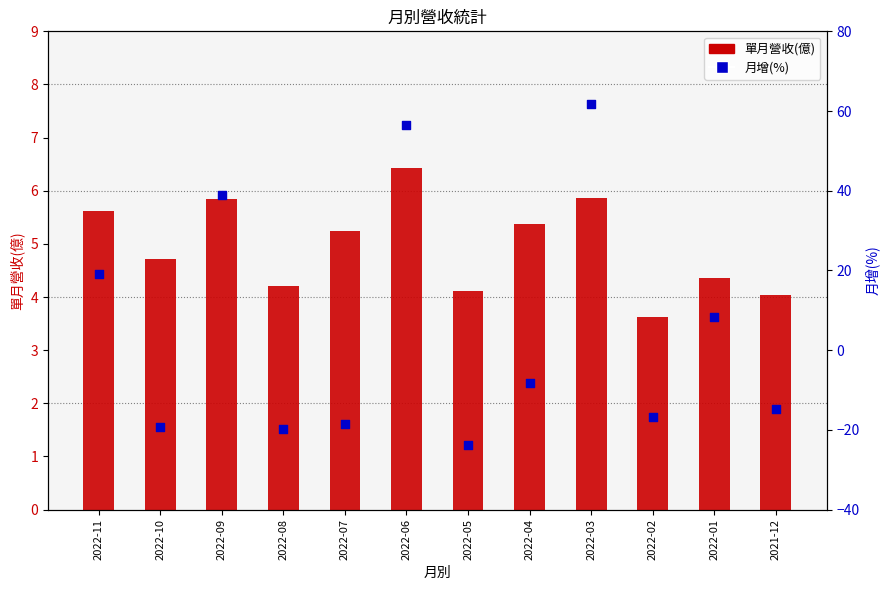

What are all the series names shown in the legend?

單月營收(億), 月增(%)